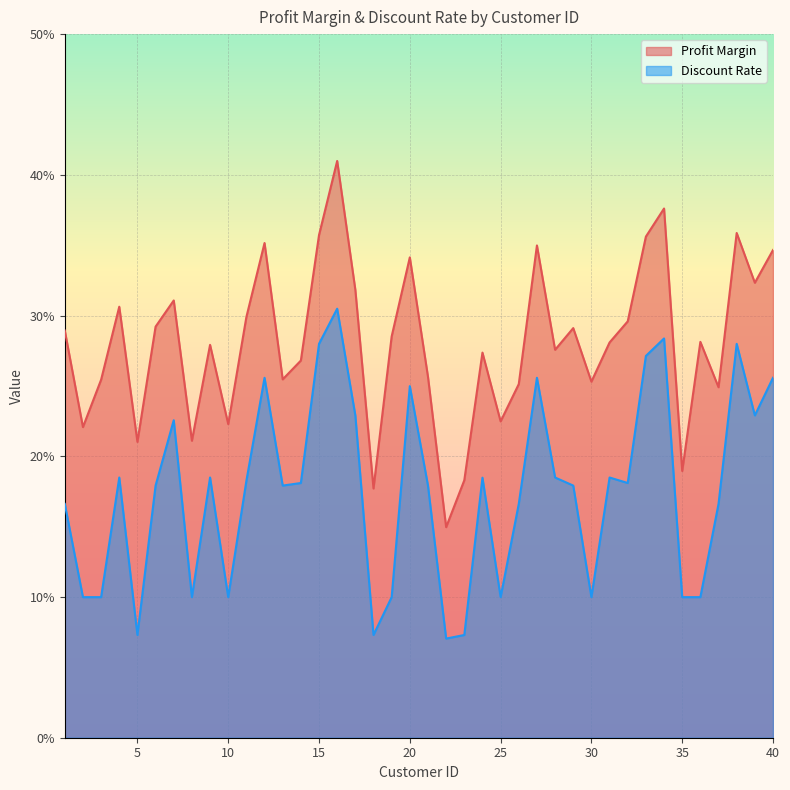

List the series in order of their overall mean, lowest first.

Discount Rate, Profit Margin